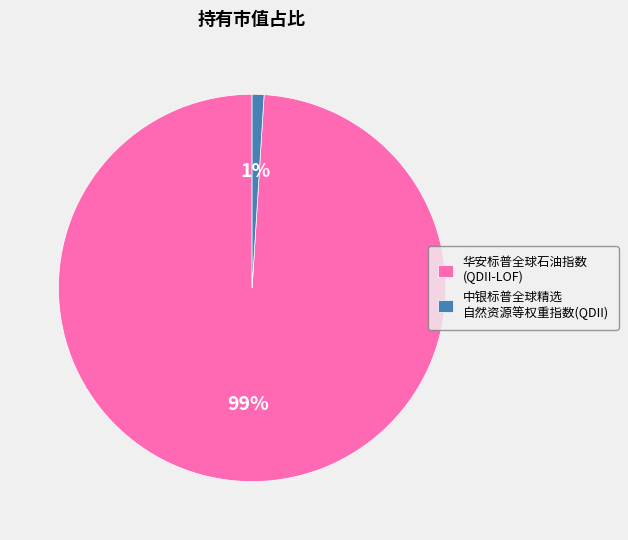

Is it true that 华安标普全球石油指数 (QDII-LOF) is 99% of the pie?

True